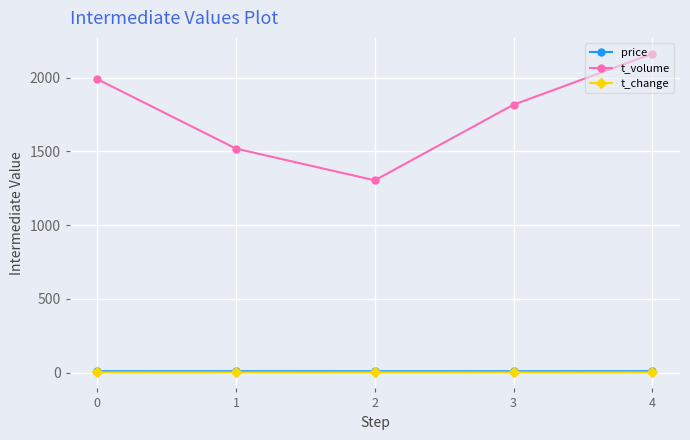

What is the value of the t_volume point at the 3rd from the left?

1304.0